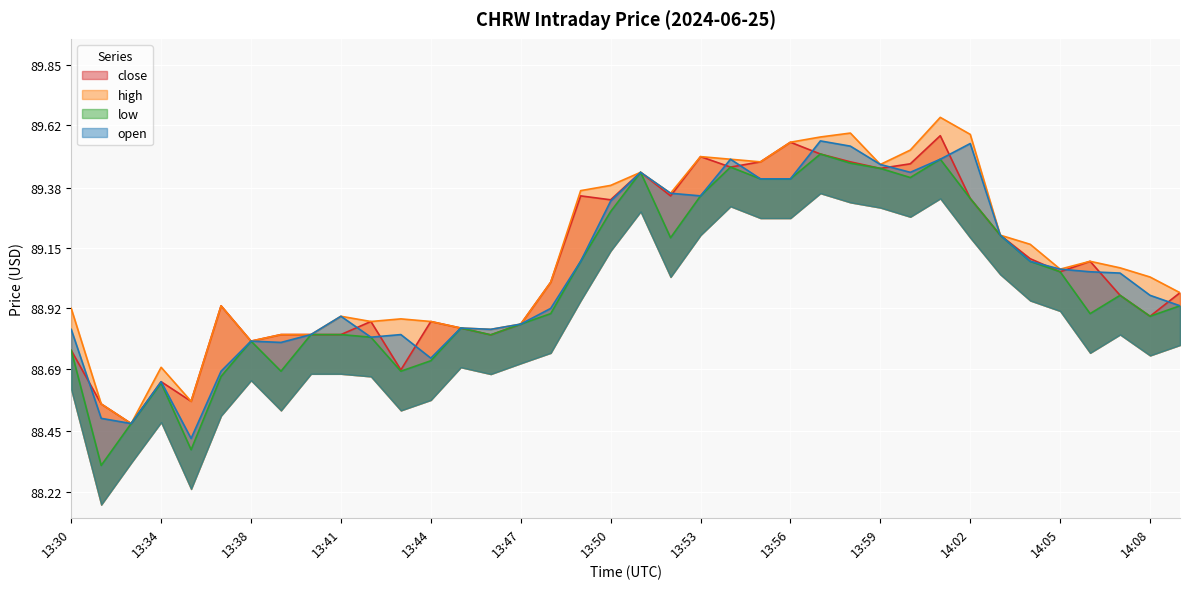

How many lines are shown in the chart?

4